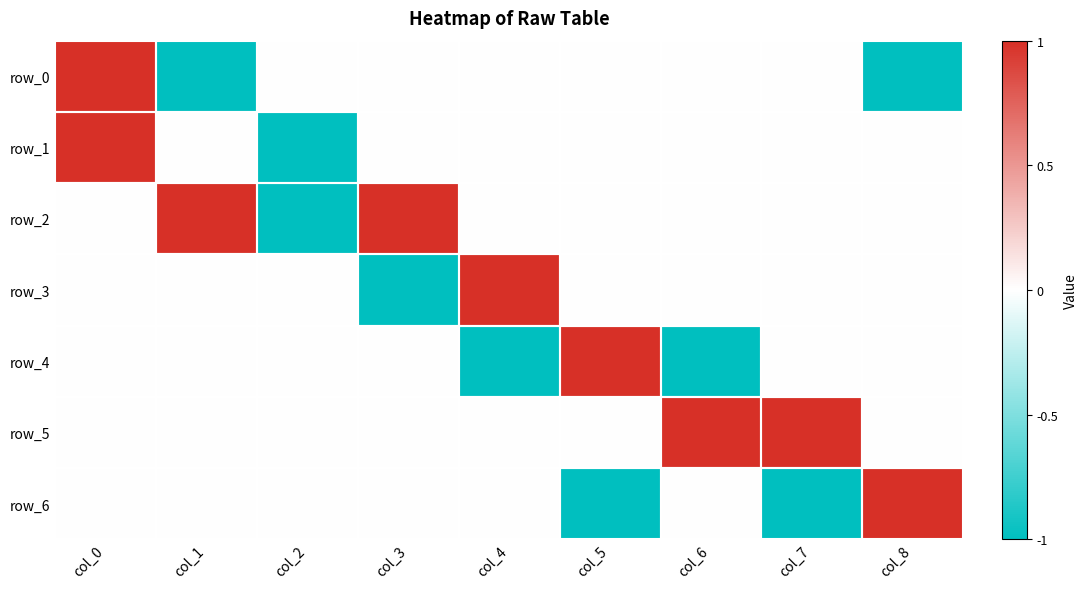

What is the maximum value shown in the chart?

1